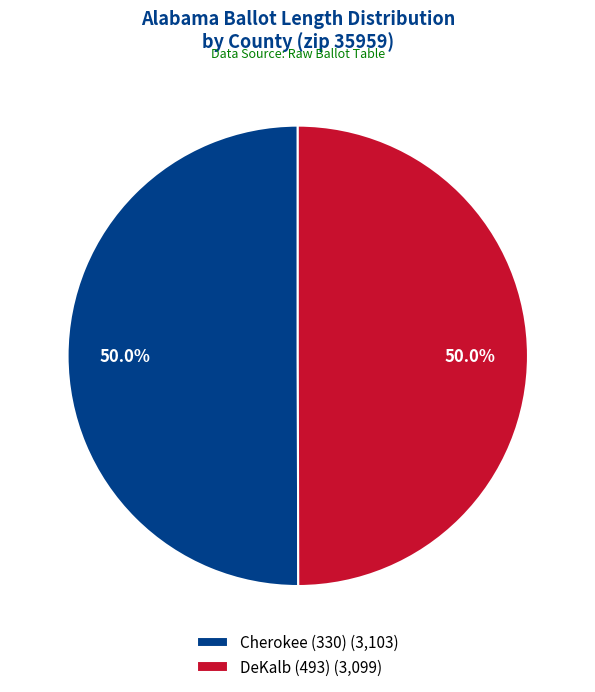

What percentage do Cherokee (330) (3,103) and DeKalb (493) (3,099) together represent?

100.0%